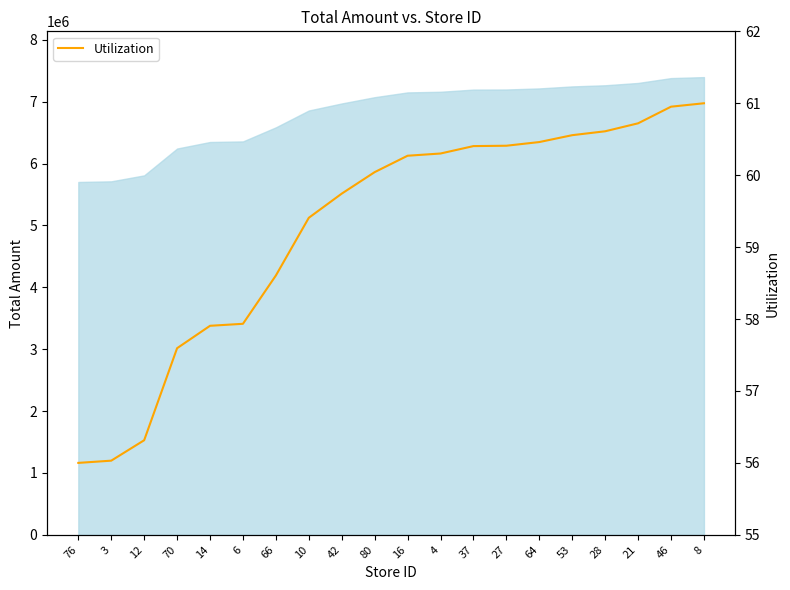

Which category has the highest value across all series?

8